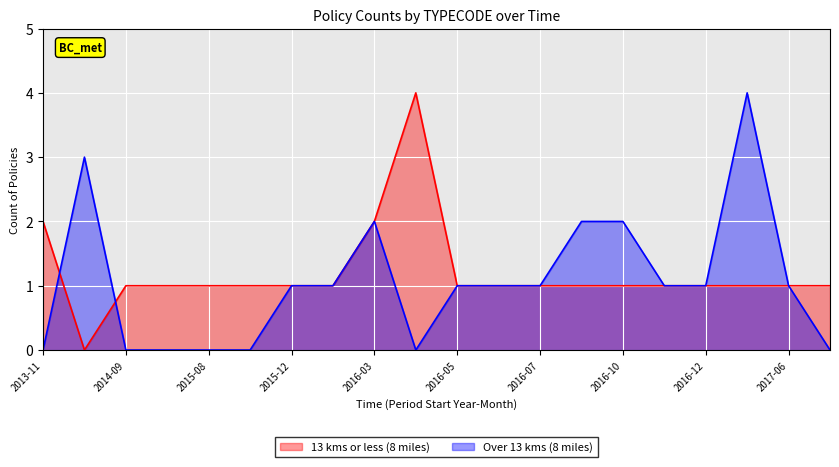

How many lines are shown in the chart?

2